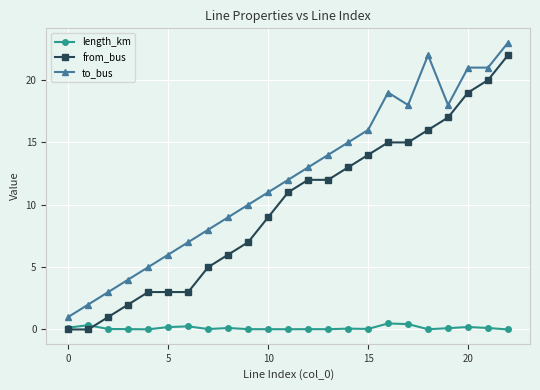

List the series in order of their overall mean, highest first.

to_bus, from_bus, length_km